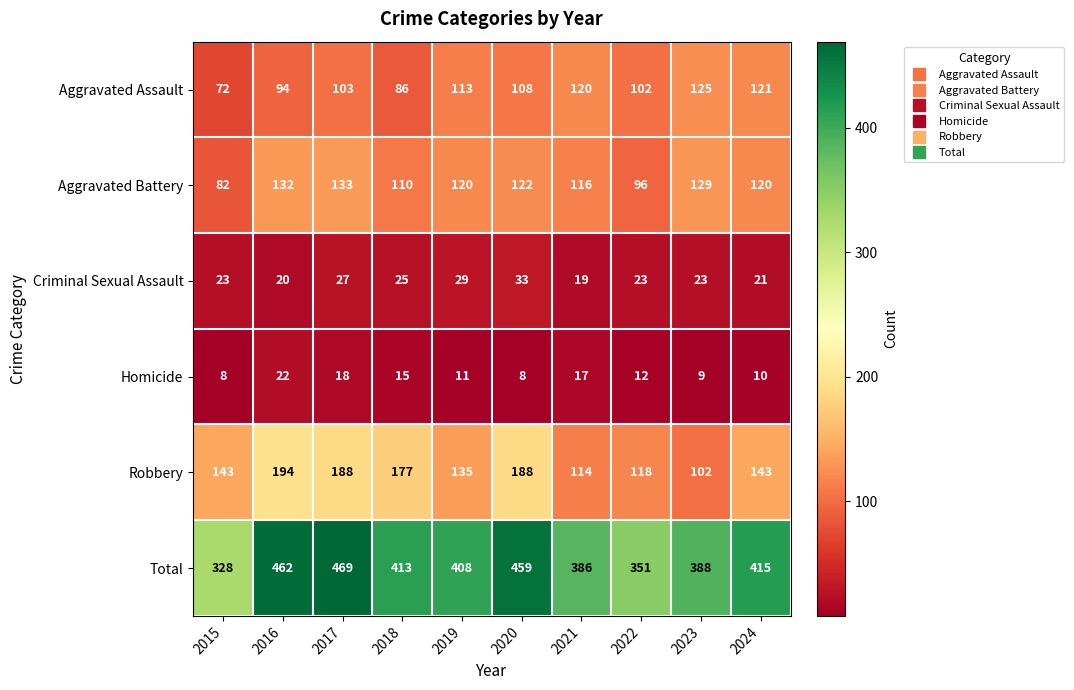

What is the total value across all series at 2021?

772